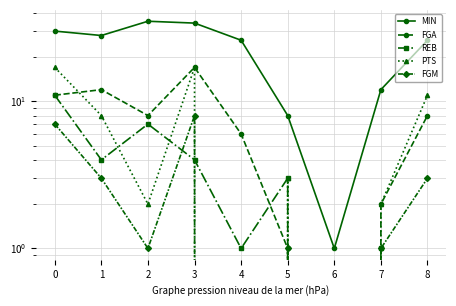

Which series has the largest total across all categories?

MIN